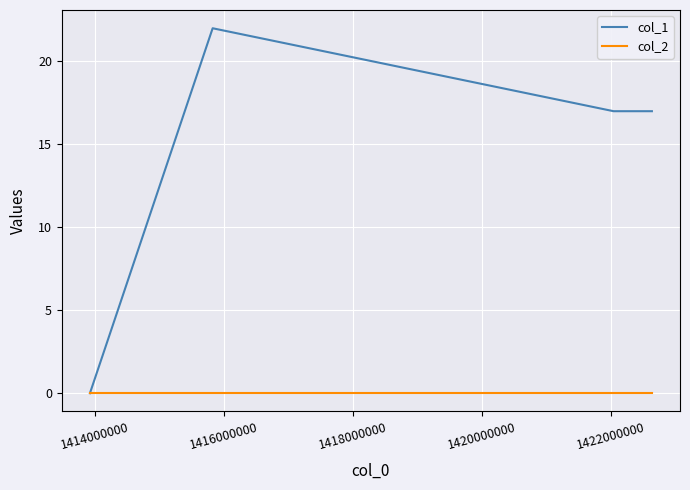

List the series in order of their peak value, lowest first.

col_2, col_1